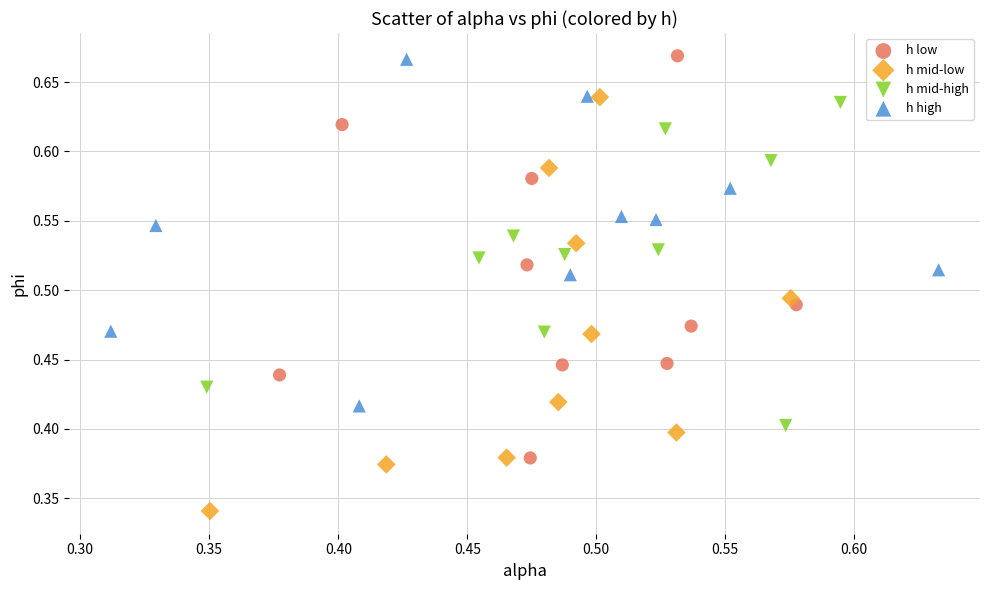

What are all the series names shown in the legend?

h low, h mid-low, h mid-high, h high